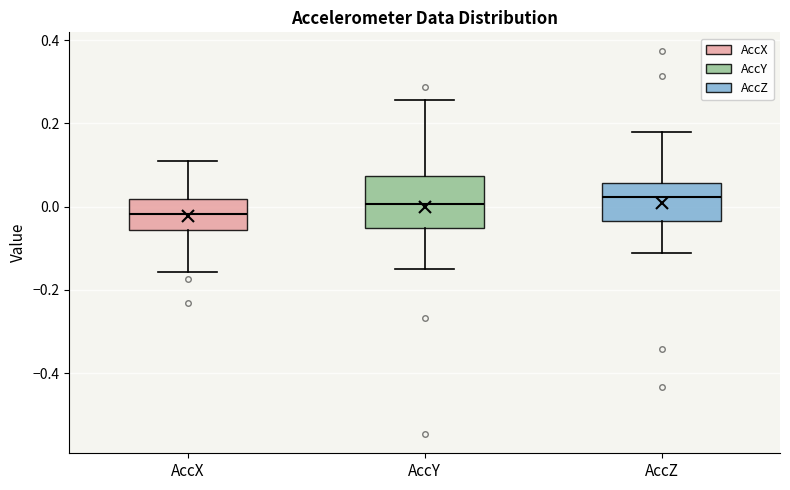

Reading left to right, read every box against the y-axis: the position of its median line, the range the box covers, and the ends of its whiskers. The values are not printed on the chart, so give them approximately, as read against the axis.

AccX: median -0.02, box -0.06 to 0.02, whiskers -0.16 to 0.10
AccY: median 0.00, box -0.04 to 0.08, whiskers -0.16 to 0.26
AccZ: median 0.02, box -0.04 to 0.06, whiskers -0.12 to 0.18